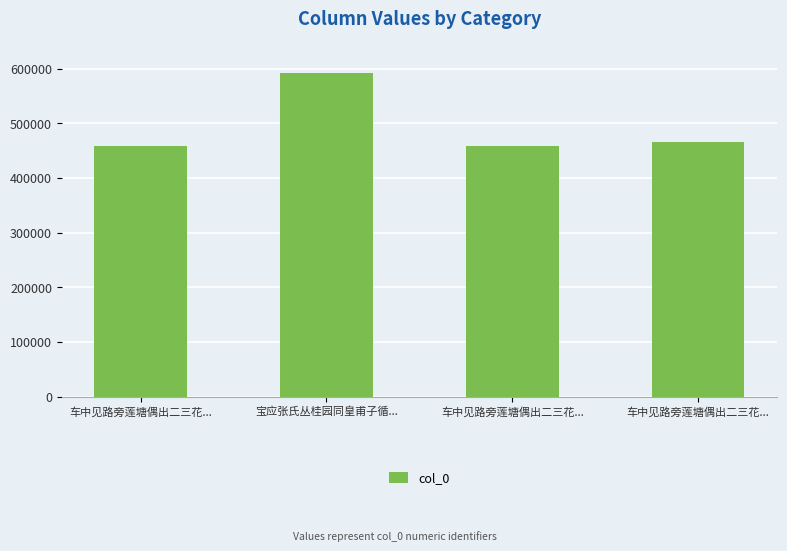

How many categories are shown in the chart?

4